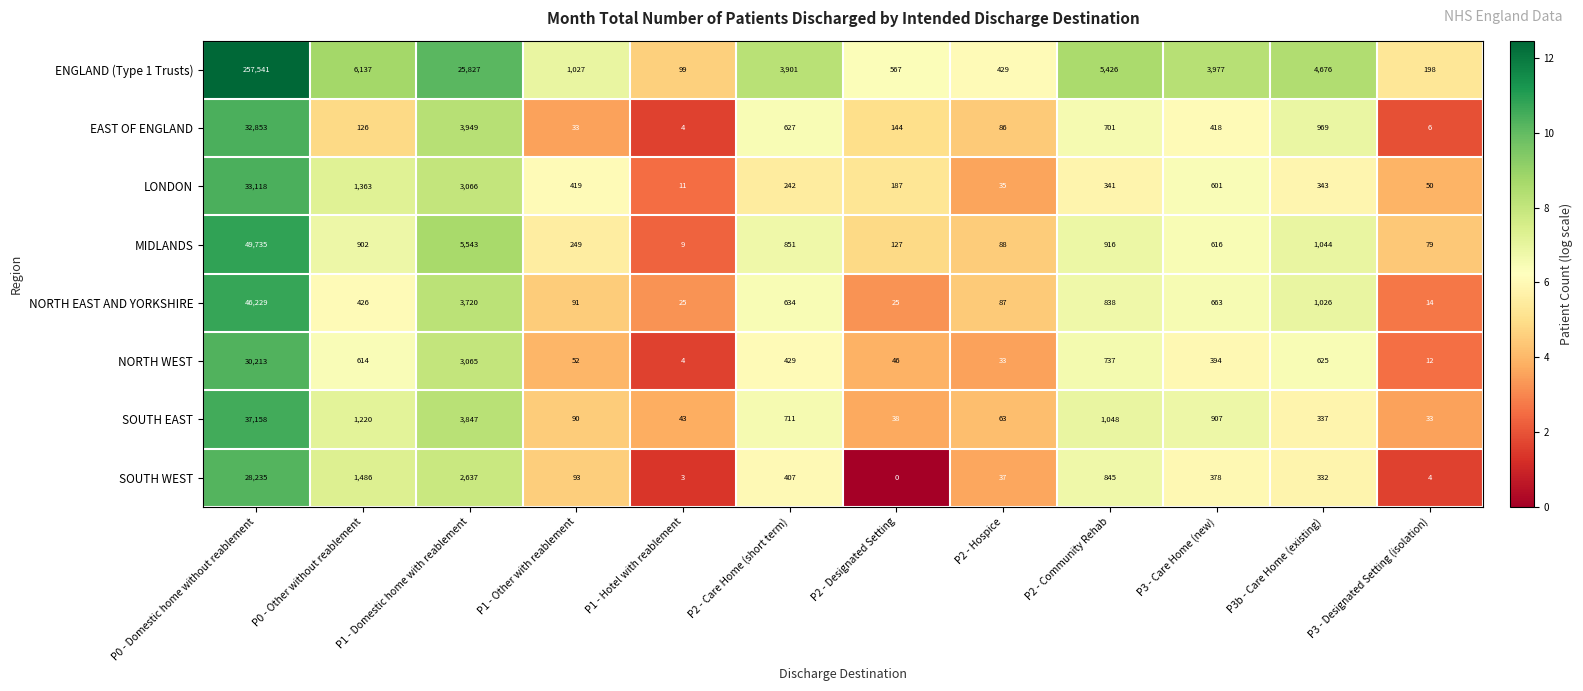

Is it true that SOUTH EAST equals 21 at P2 - Hospice?

False